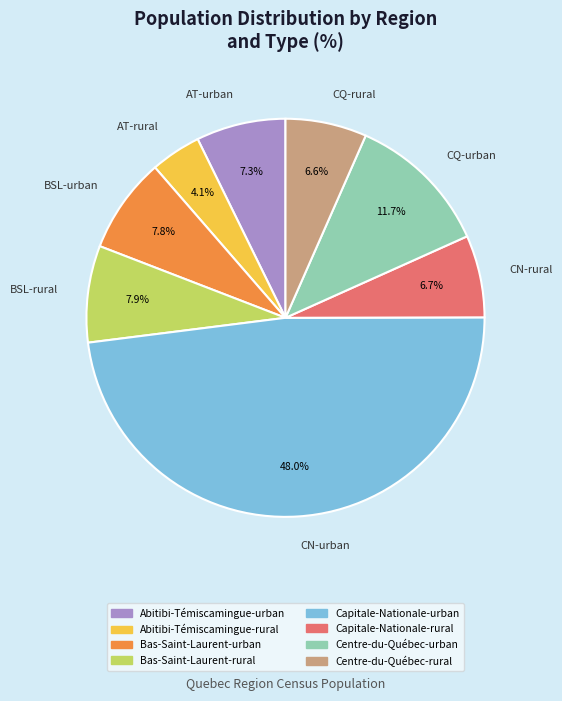

Which has a higher value, BSL-rural or AT-urban?

BSL-rural